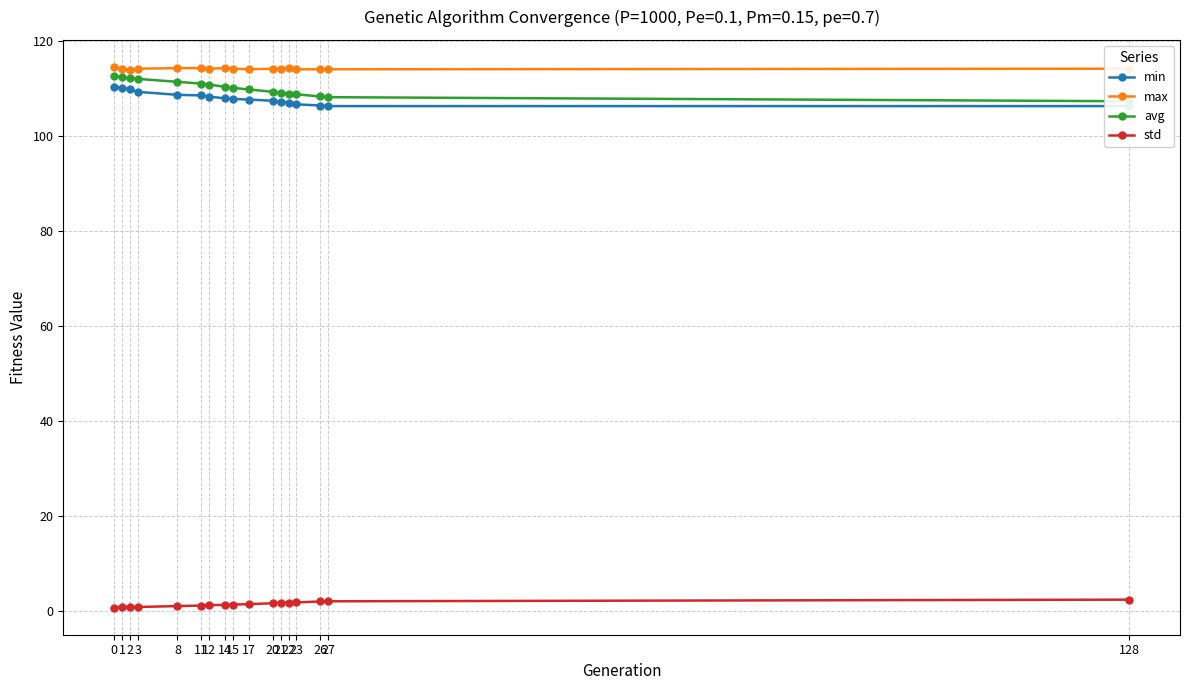

Is this an area chart (filled region under the line)?

No